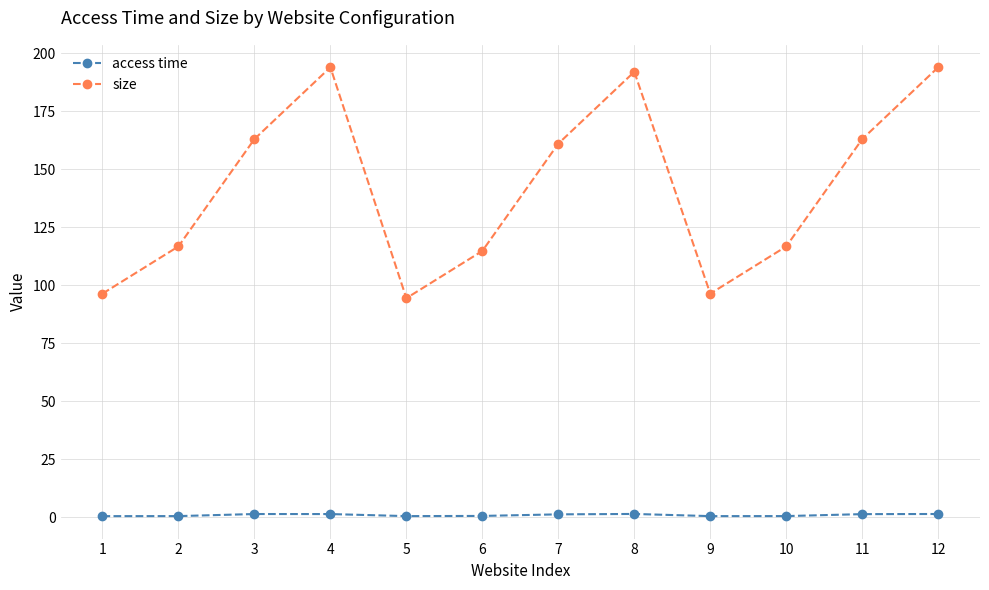

Rank the series at 10 from highest to lowest value.

size, access time